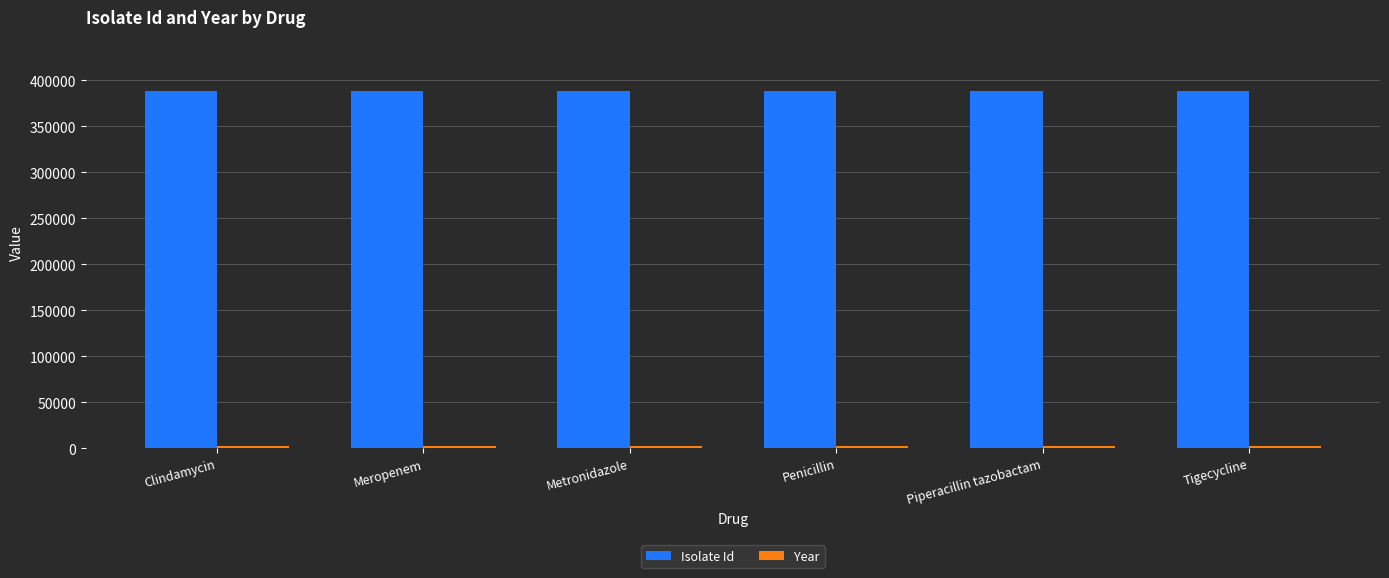

Which series has the largest total across all categories?

Isolate Id